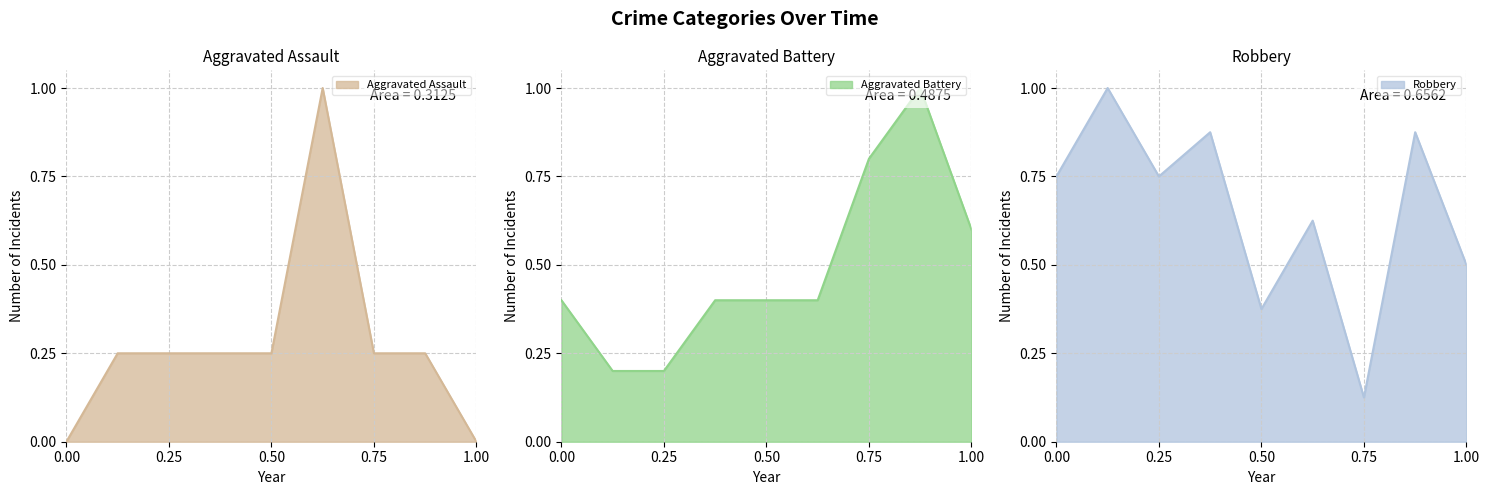

Is it true that Aggravated Battery equals 0.1 at 2020?

False